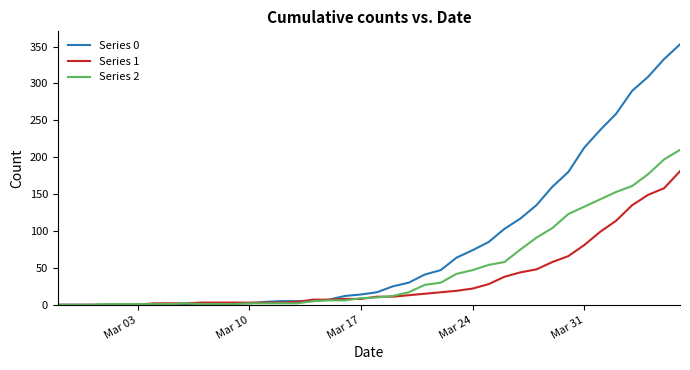

What is the greatest value displayed?

353